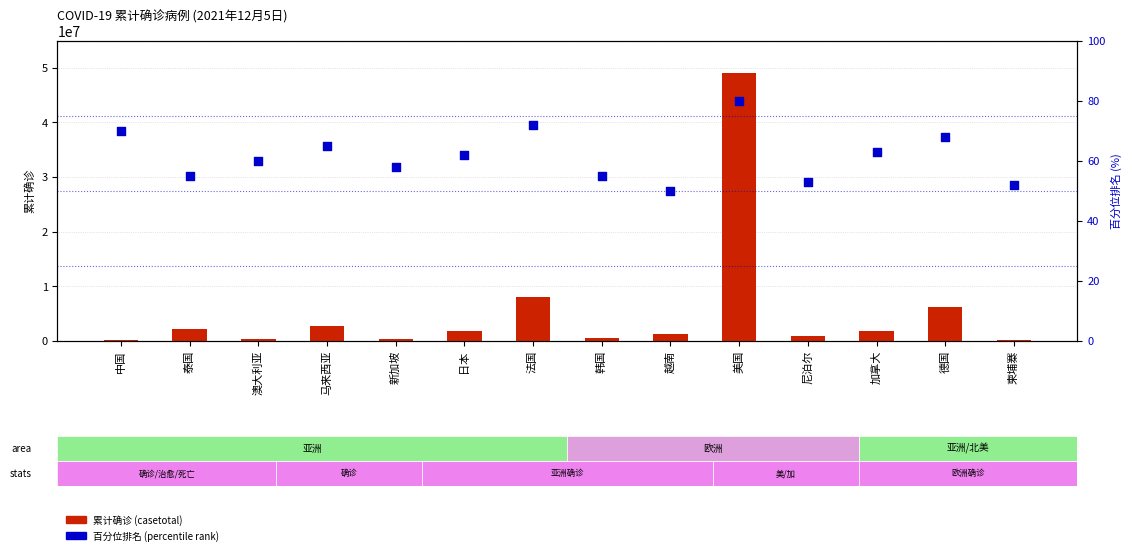

What is the total value across all series at 泰国?

2136592